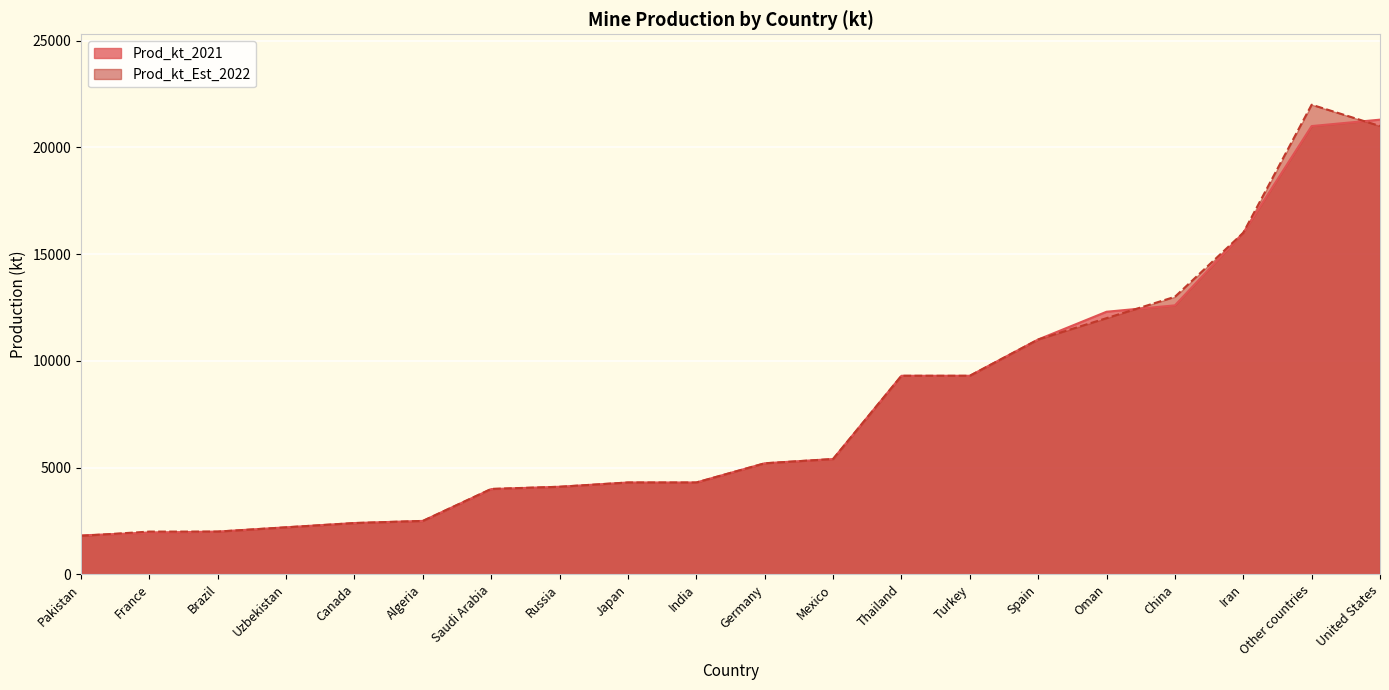

What is the minimum value shown in the chart?

1800